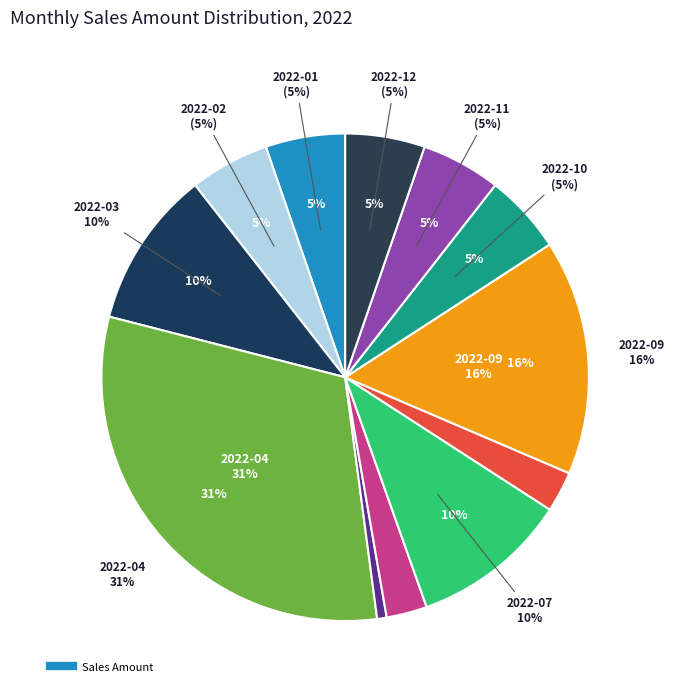

To the nearest percent, what is the combined percentage of 2022-09 and 2022-08?

18%